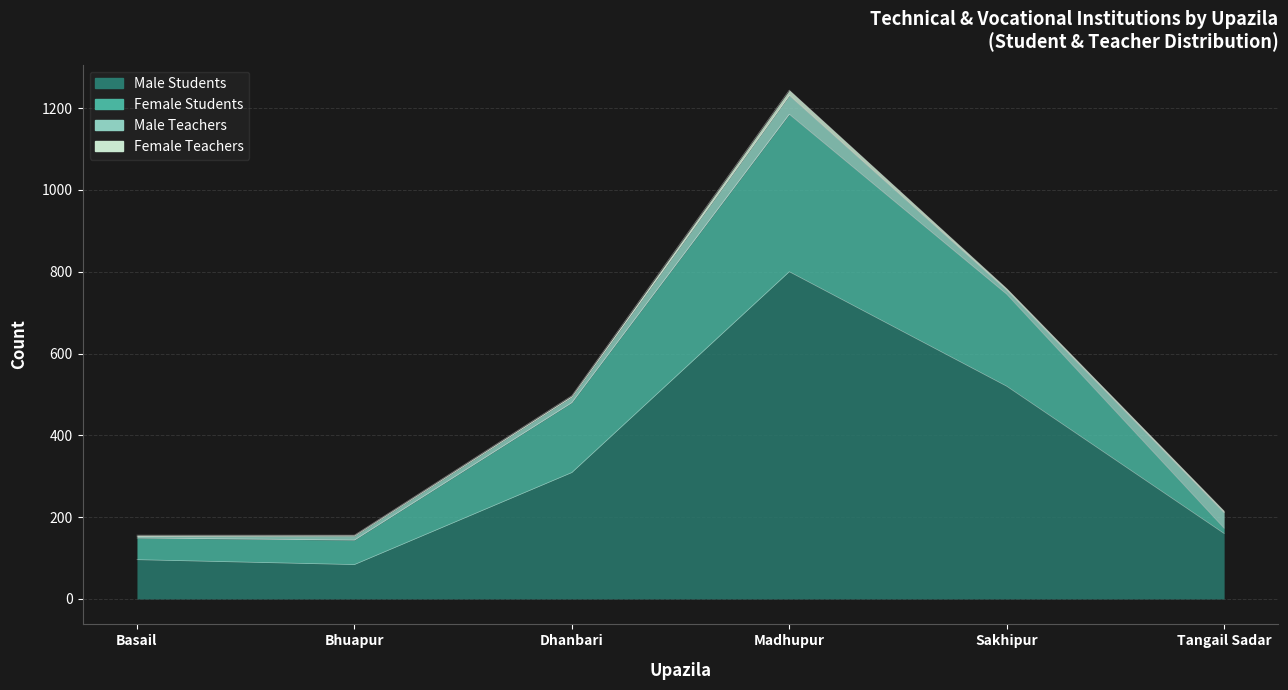

Does the chart display data point markers on the line(s)?

No